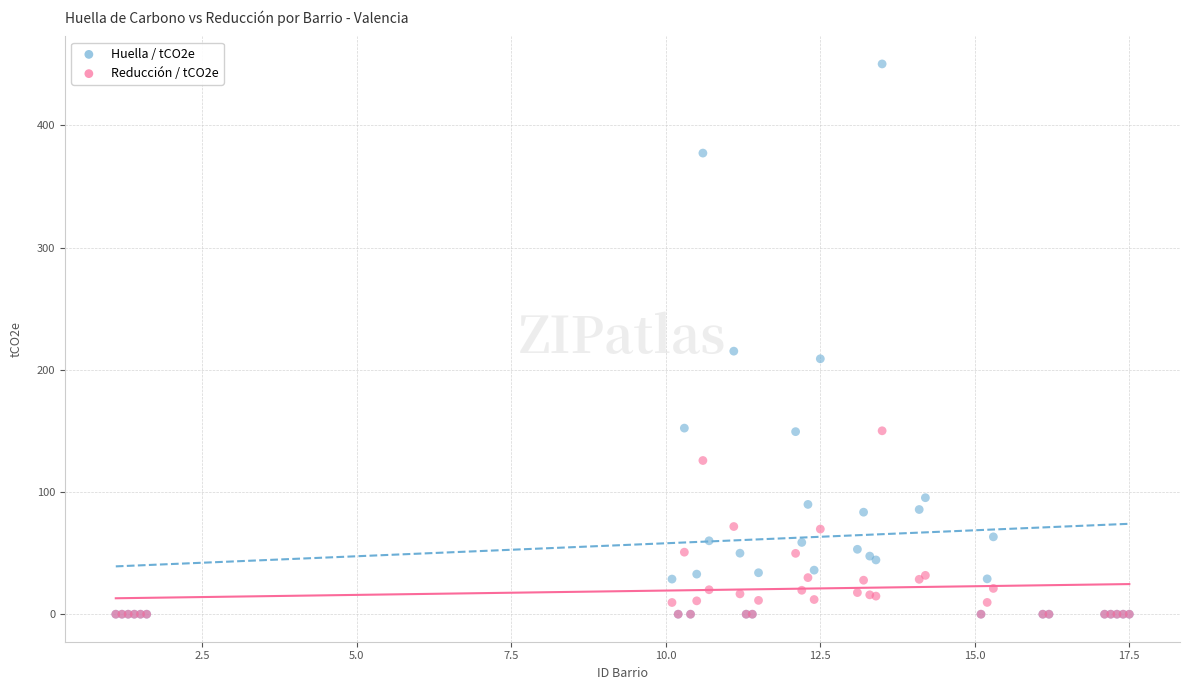

What are all the series names shown in the legend?

Huella / tCO2e, Reducción / tCO2e